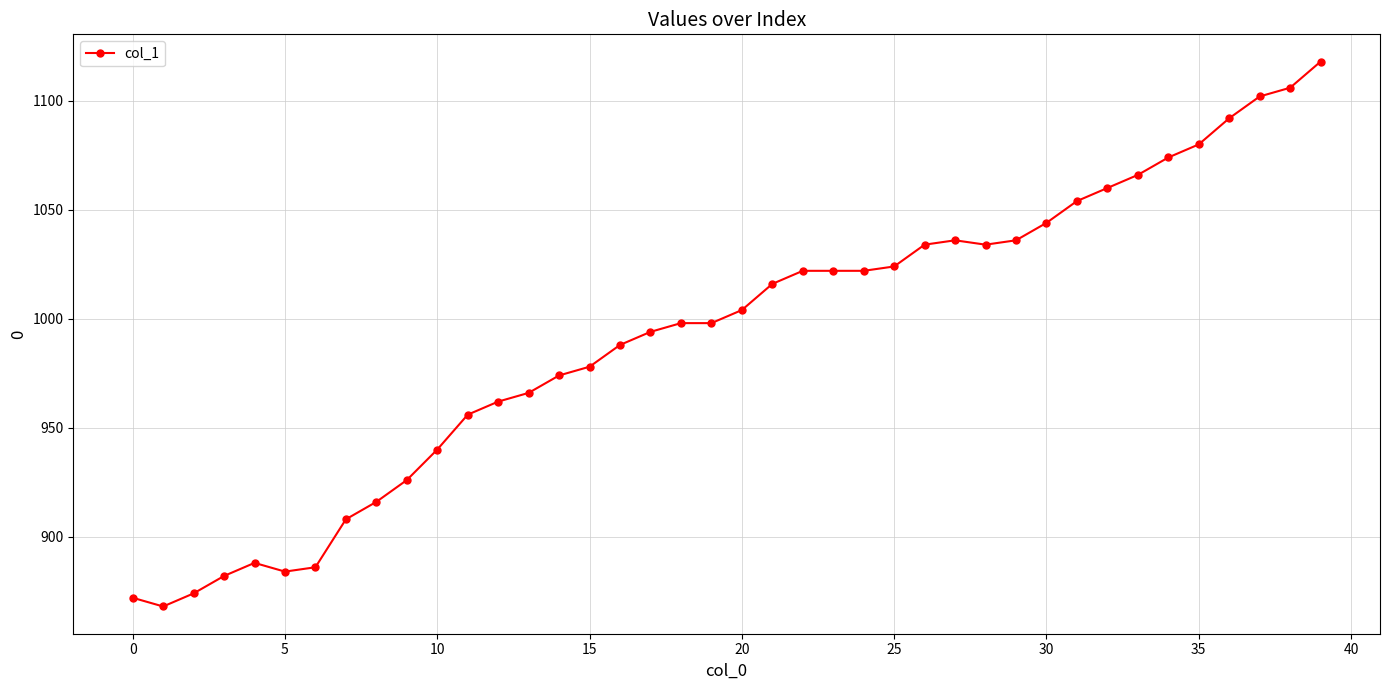

What is the value of the 29th point from the left?

1034